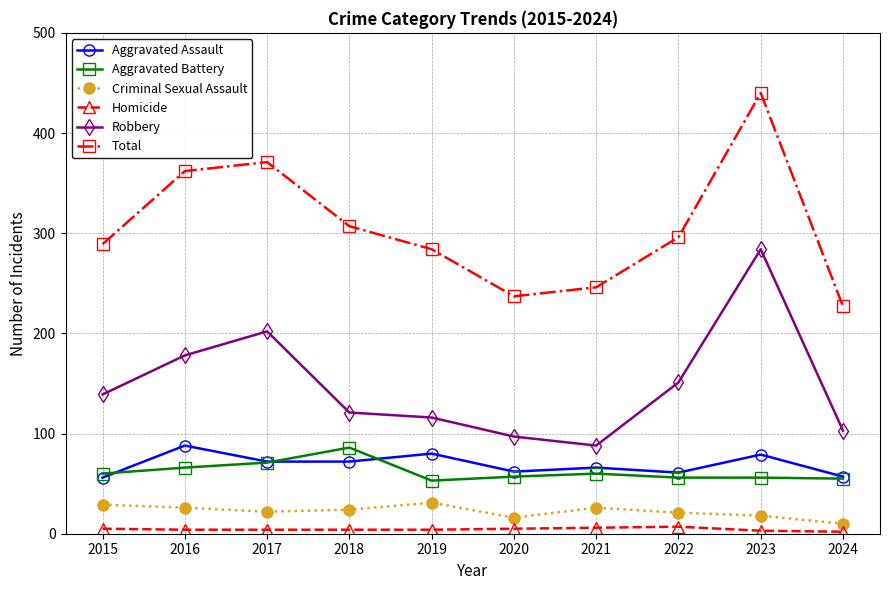

True or false: Total has more than 2 interior local peaks.

False